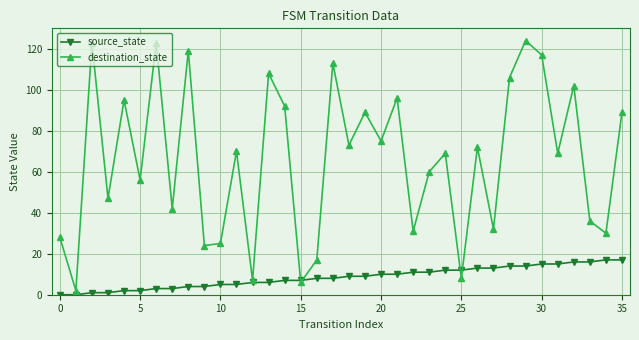

Reading left to right, extract all data points from this chart.

source_state: 0	0	1	1	2	2	3	3	4	4	5	5	6	6	7	7	8	8	9	9	10	10	11	11	12	12	13	13	14	14	15	15	16	16	17	17
destination_state: 28	2	123	47	95	56	123	42	119	24	25	70	7	108	92	6	17	113	73	89	75	96	31	60	69	8	72	32	106	124	117	69	102	36	30	89